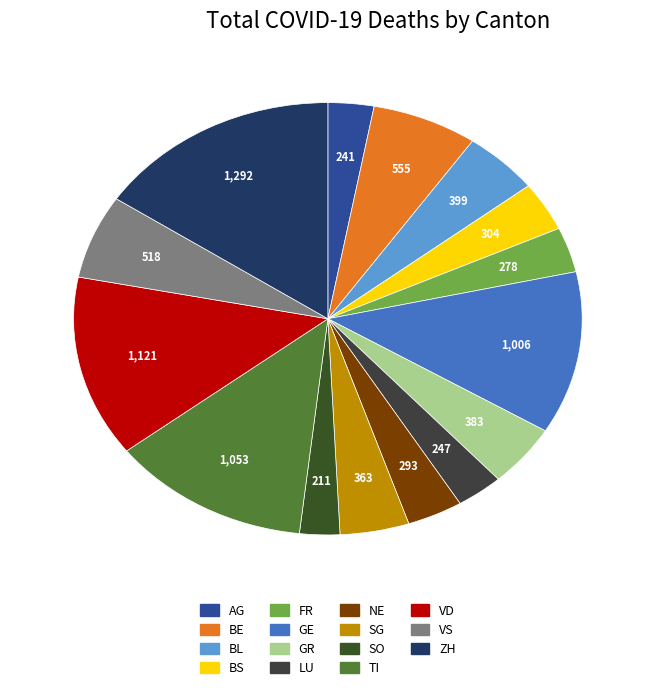

What is the largest slice in the pie chart?

ZH